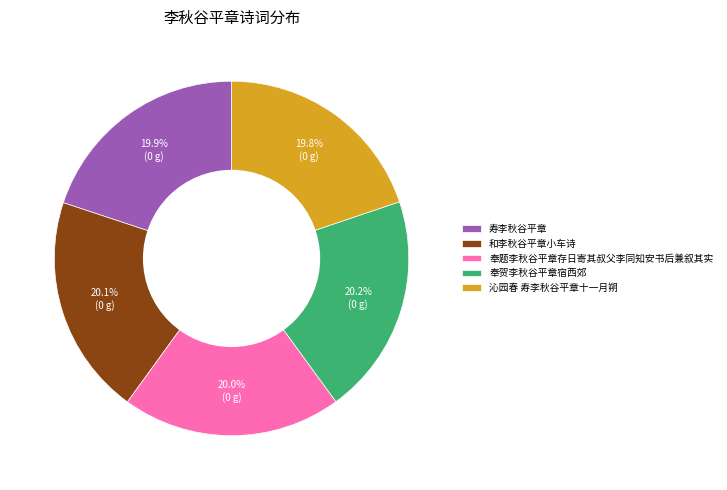

How many slices are in this pie chart?

5